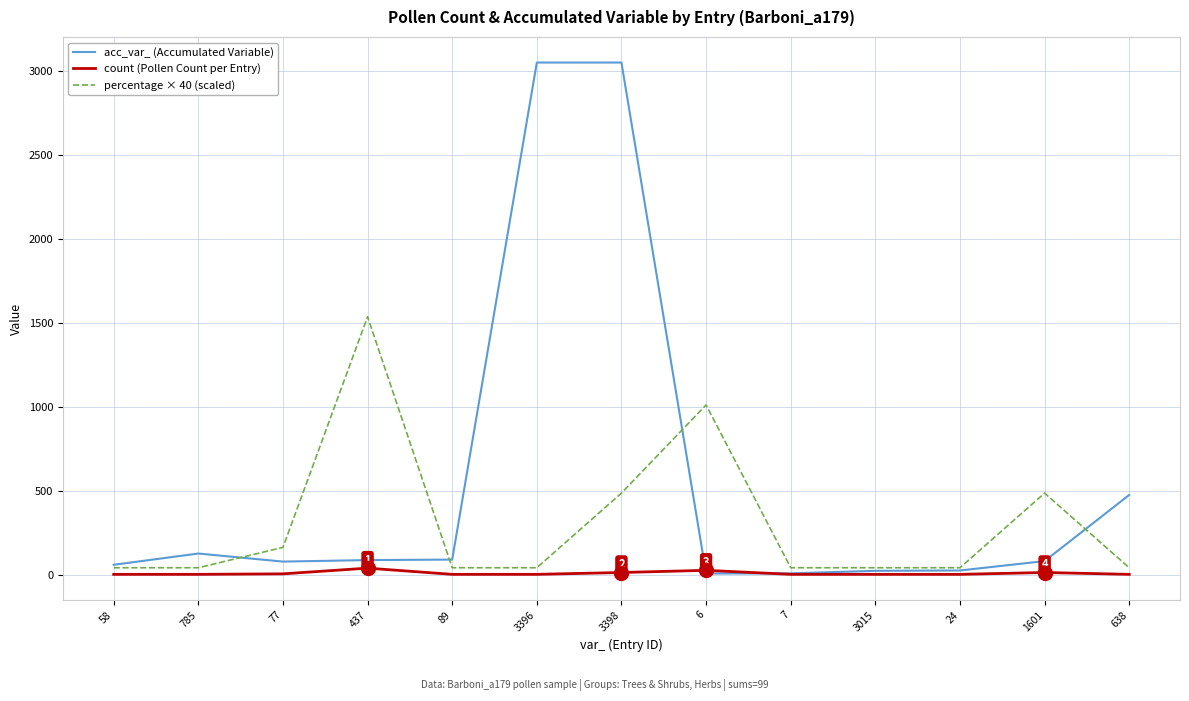

What is the greatest value displayed?

3049.0